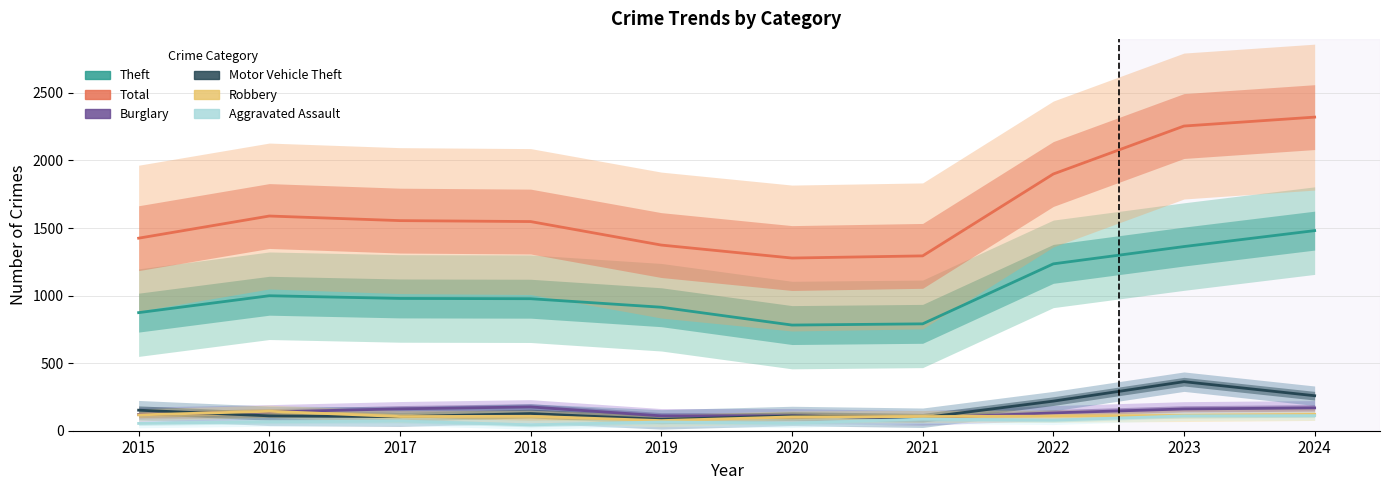

Rank the series by their maximum value, from lowest to highest.

Aggravated Assault, Robbery, Burglary, Motor Vehicle Theft, Theft, Total